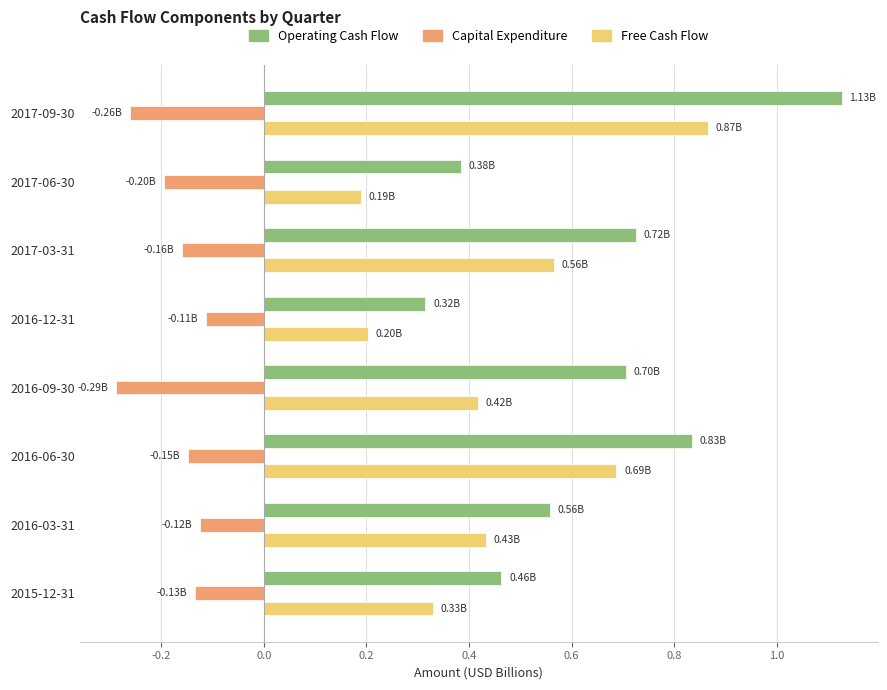

List the series in order of their peak value, lowest first.

Capital Expenditure, Free Cash Flow, Operating Cash Flow